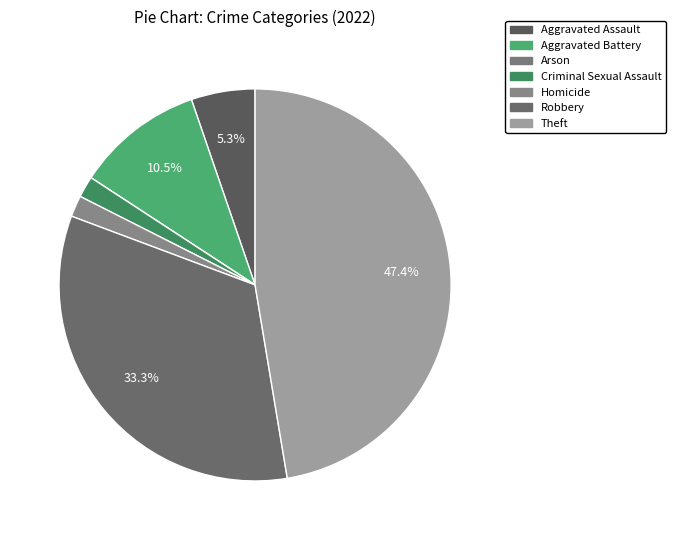

Is Robbery the majority of the pie?

No